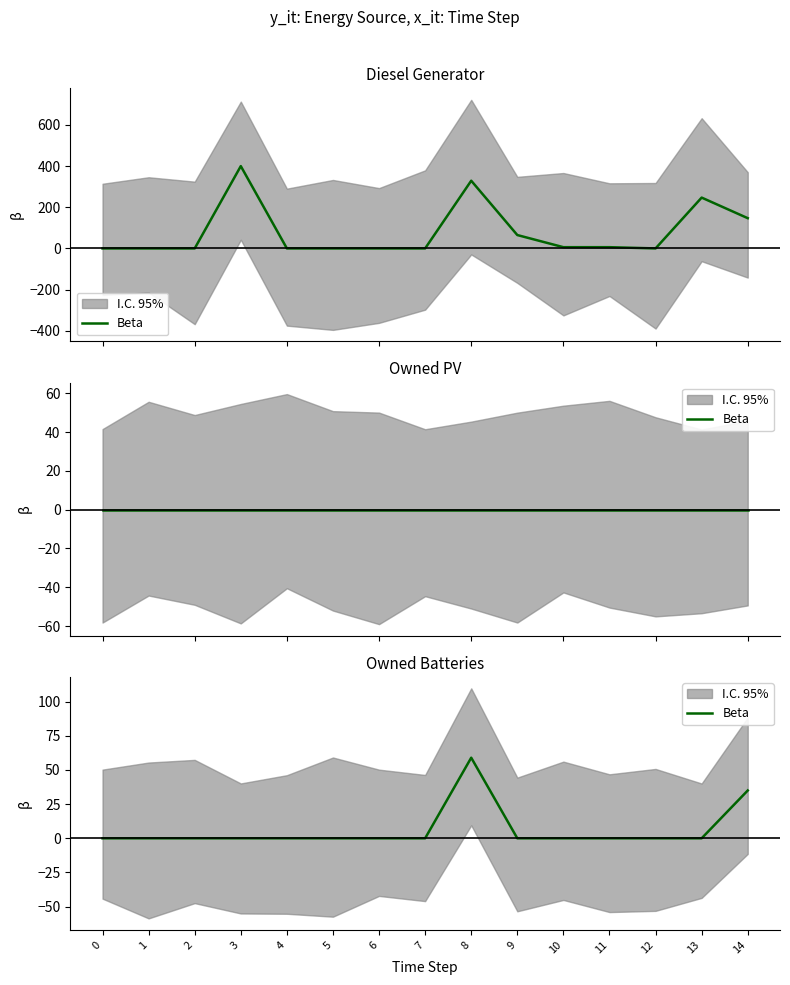

List the labels in order of value, largest first.

8, 14, 0, 1, 2, 3, 4, 5, 6, 7, 9, 10, 11, 12, 13